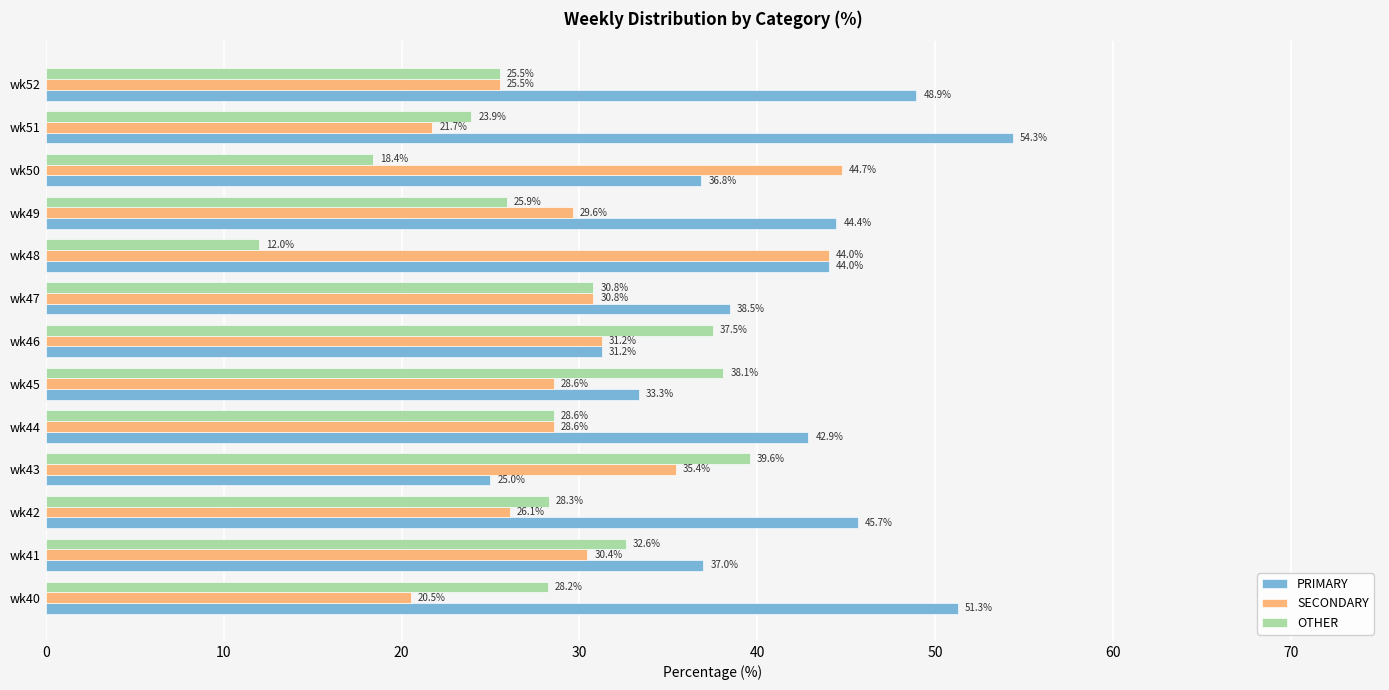

List the series in order of their peak value, lowest first.

OTHER, SECONDARY, PRIMARY